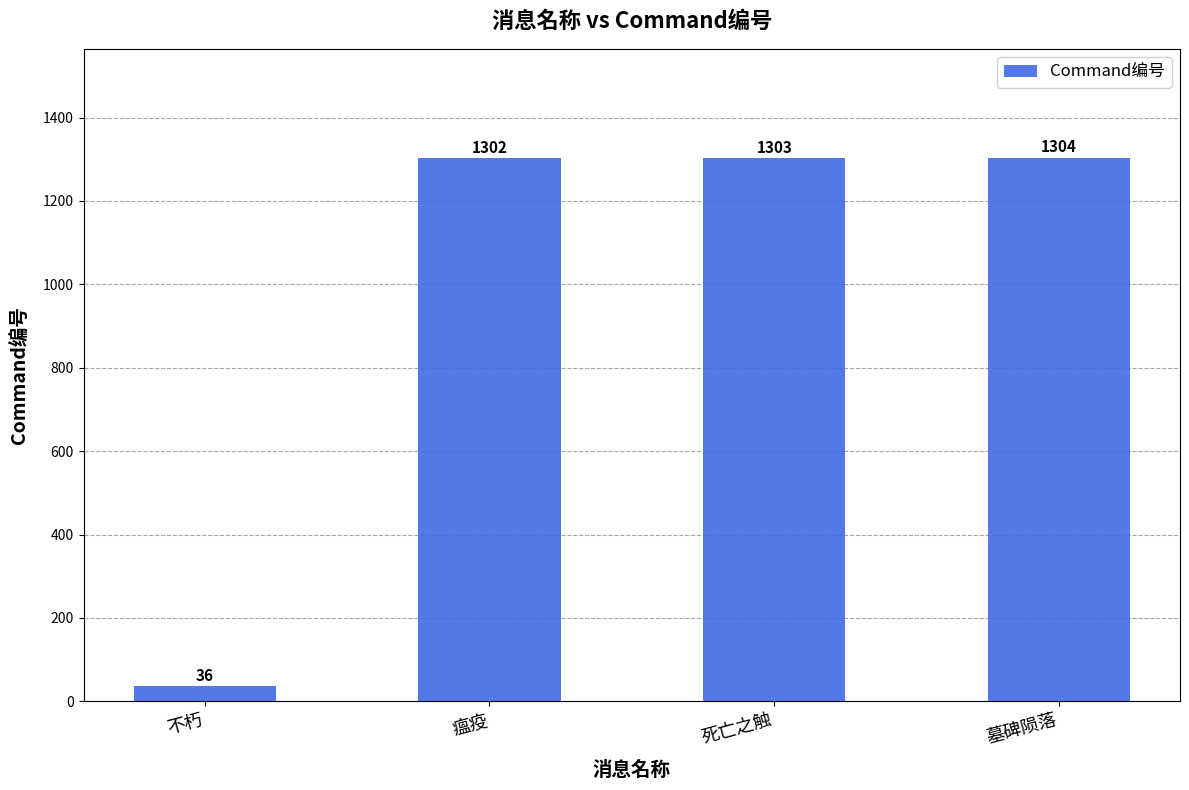

What is the change in value from 不朽 to 死亡之触?

+1267